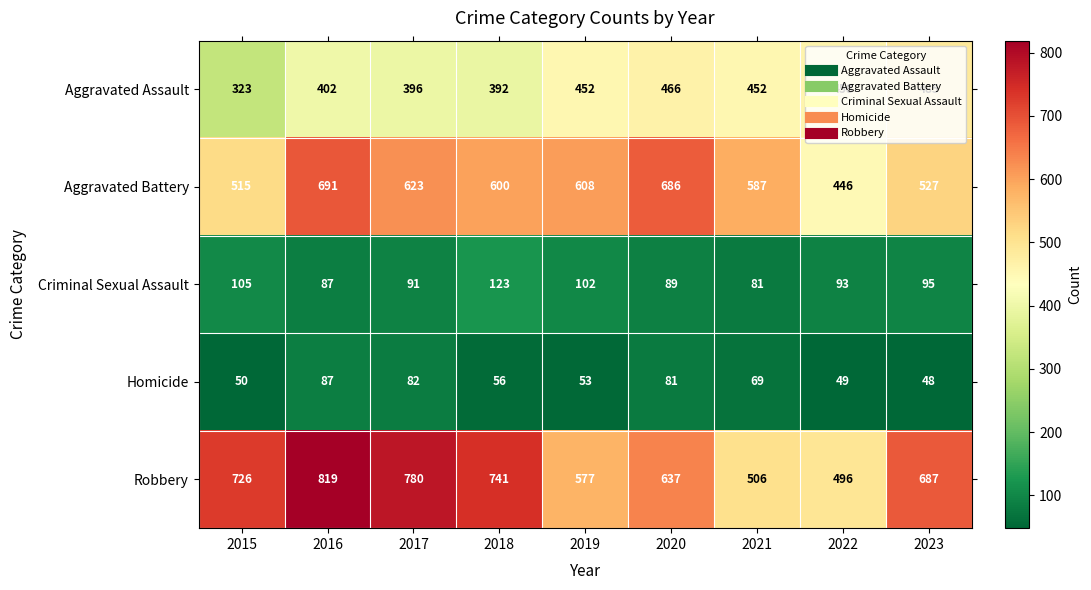

At which label does Robbery first exceed 687?

2015